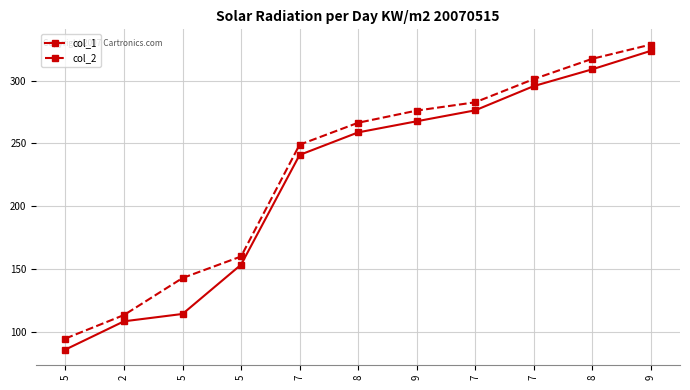

Reading left to right, extract all data points from this chart.

col_1: 5=86.1	2=108.6	5=114.4	5=153.6	7=240.8	8=258.8	9=267.6	7=276.3	7=295.6	8=308.9	9=323.6
col_2: 5=94.9	2=113.6	5=143.0	5=160.1	7=249.0	8=266.4	9=276.1	7=282.7	7=301.1	8=317.3	9=328.6